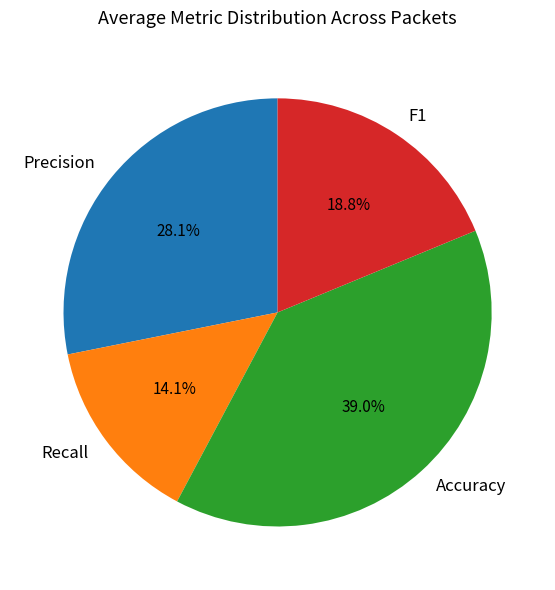

True or false: Precision accounts for 14% of the total.

False